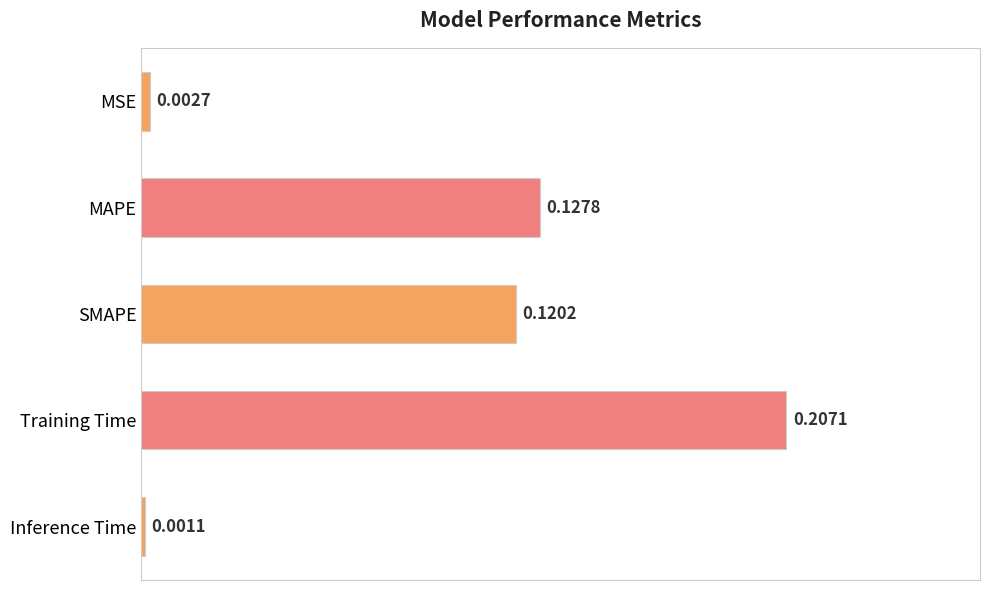

Which category has the lowest value across all series?

Inference Time